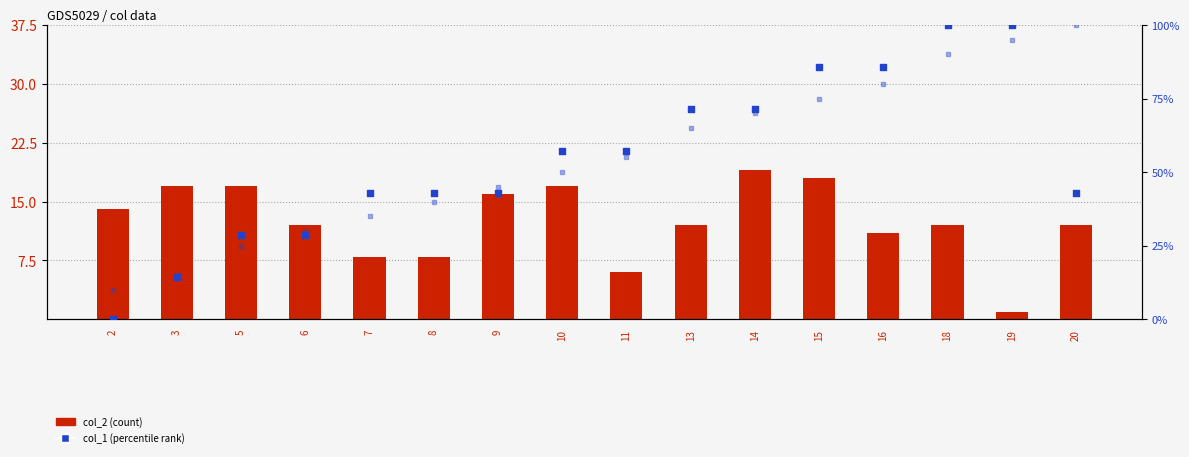

Which series reaches the maximum Y coordinate?

col_0 (percentile)